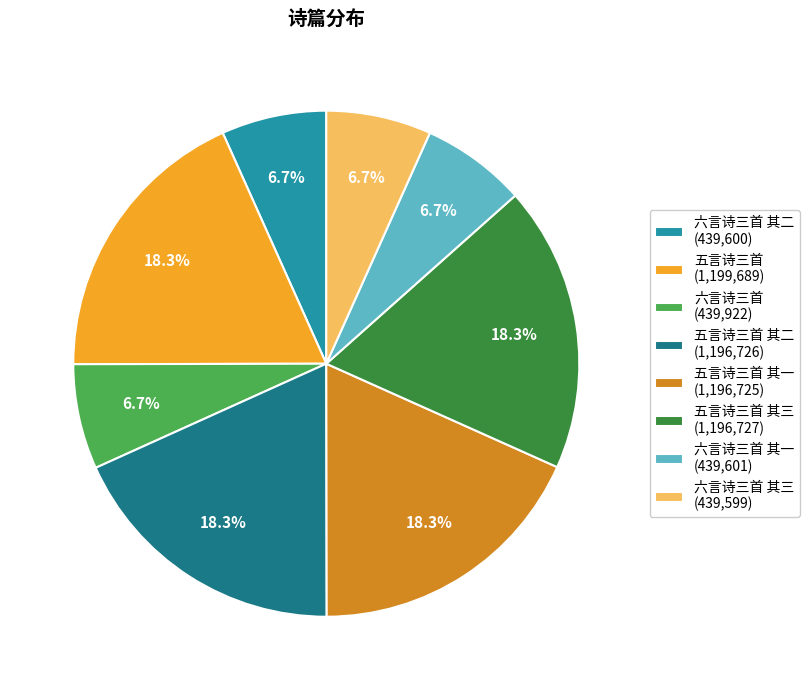

Is there a majority slice in this chart?

No